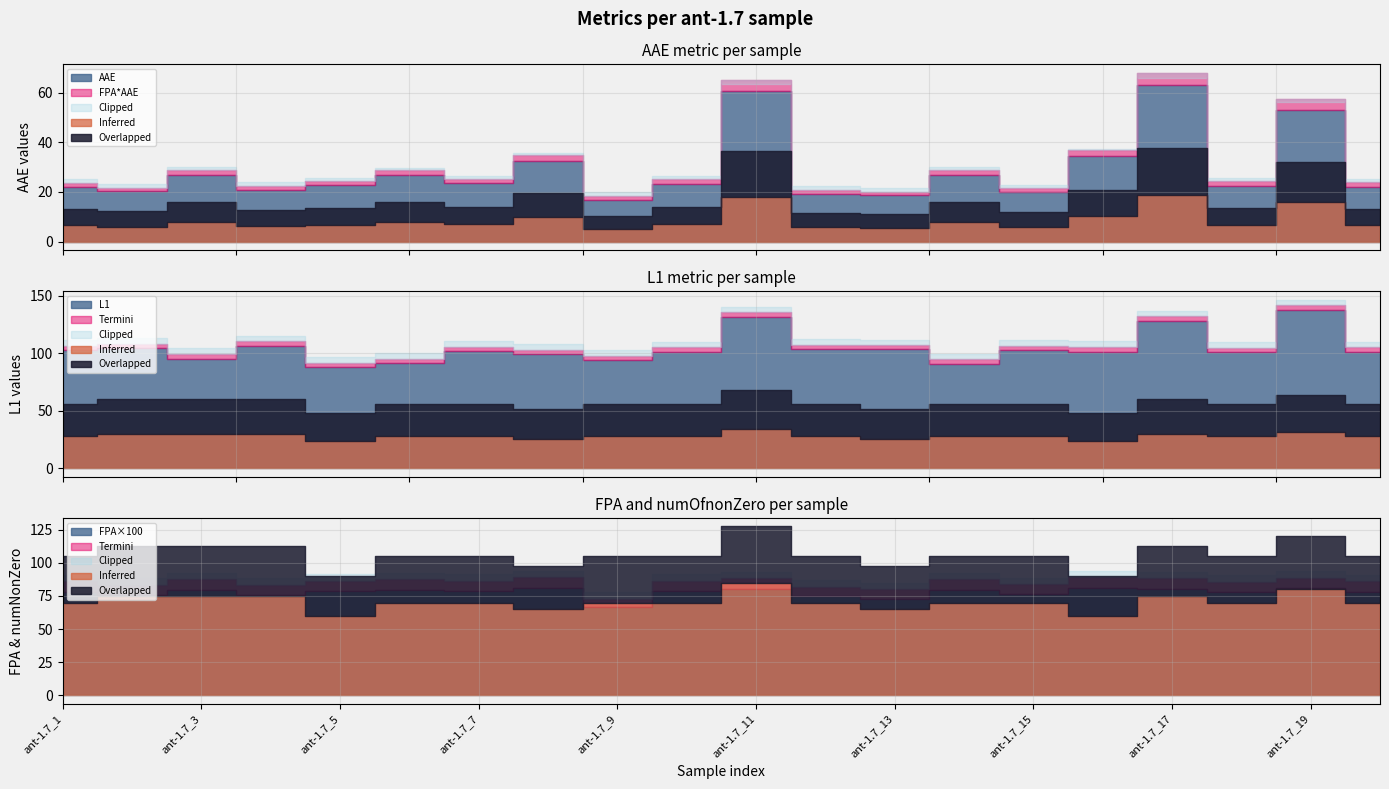

List the labels in order of L1 value, largest first.

ant-1.7_19, ant-1.7_11, ant-1.7_17, ant-1.7_4, ant-1.7_2, ant-1.7_12, ant-1.7_13, ant-1.7_15, ant-1.7_1, ant-1.7_7, ant-1.7_16, ant-1.7_20, ant-1.7_10, ant-1.7_18, ant-1.7_8, ant-1.7_3, ant-1.7_9, ant-1.7_6, ant-1.7_14, ant-1.7_5